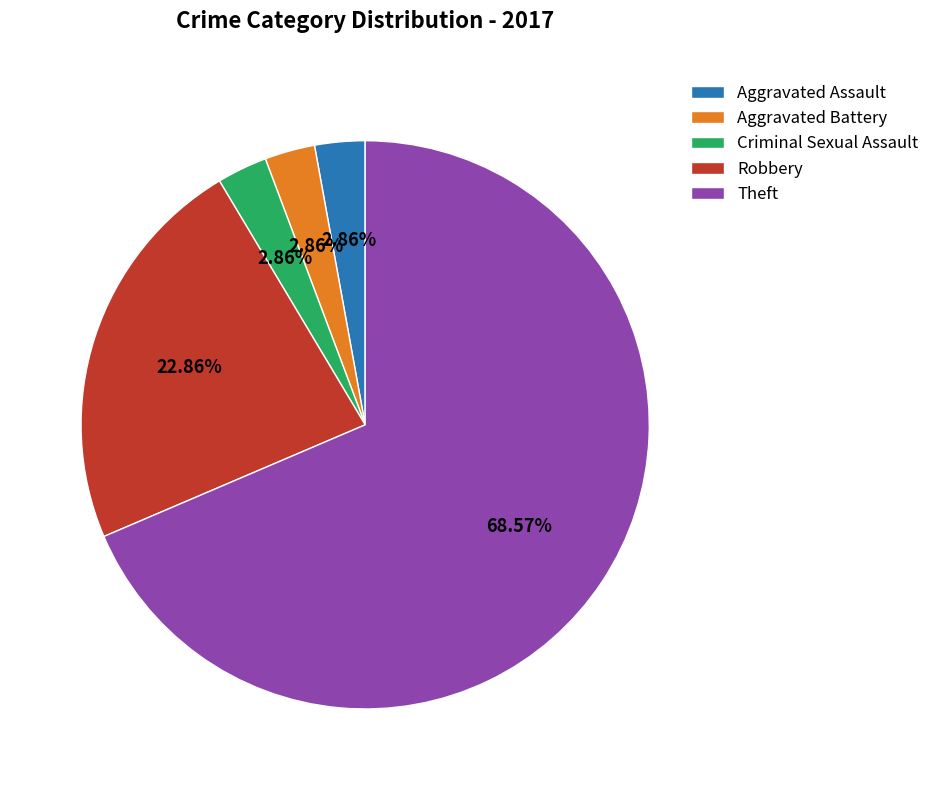

To the nearest percent, what portion does Aggravated Assault represent?

3%